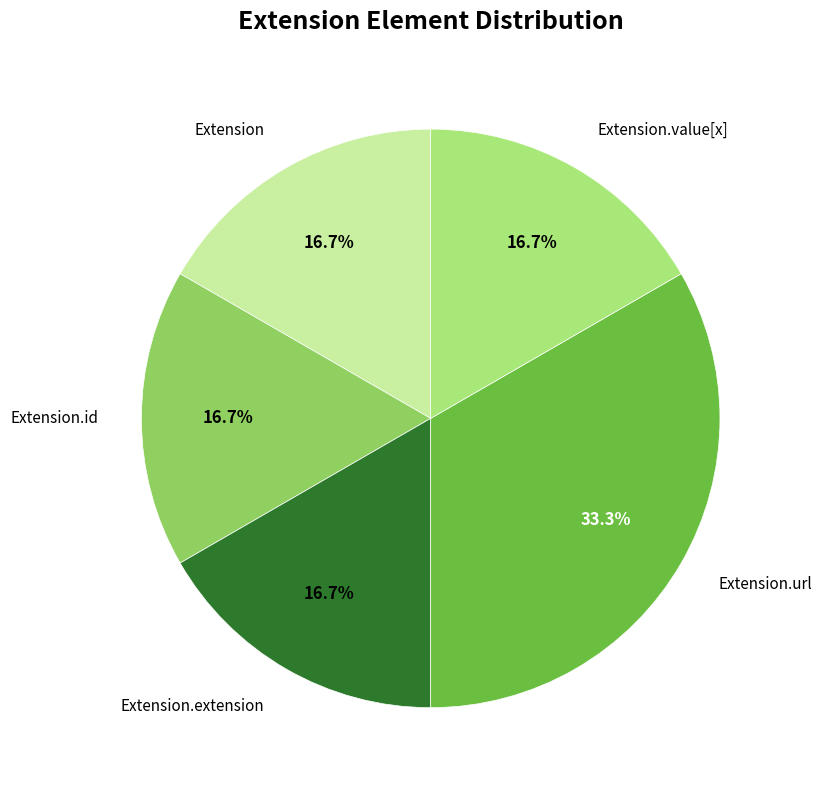

Is there a majority slice in this chart?

No